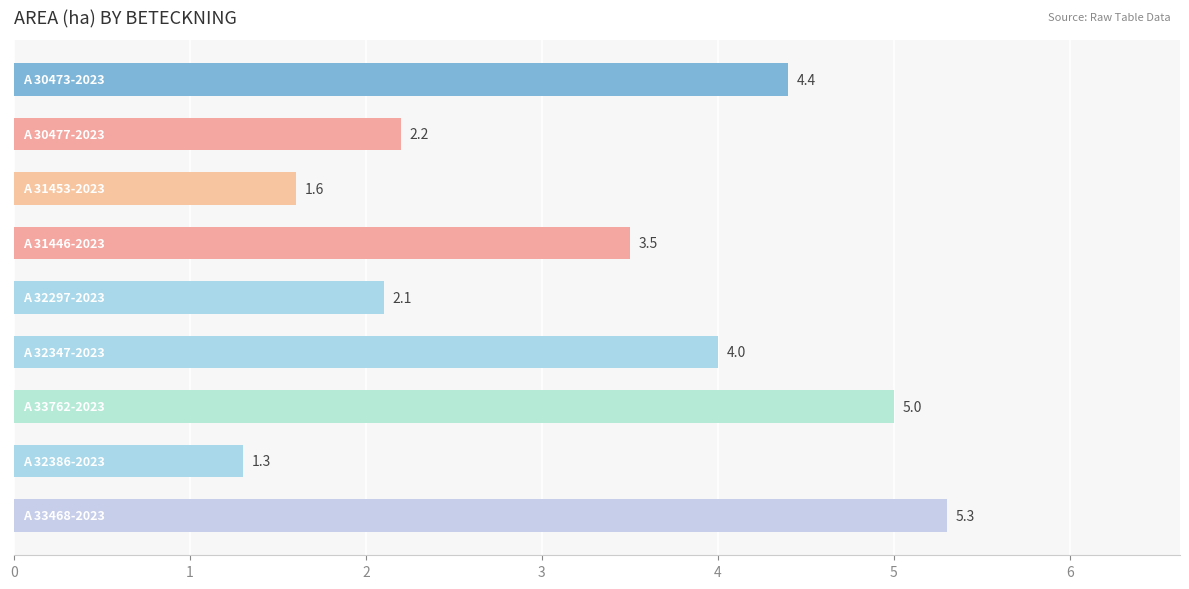

How many series are shown in this chart?

1